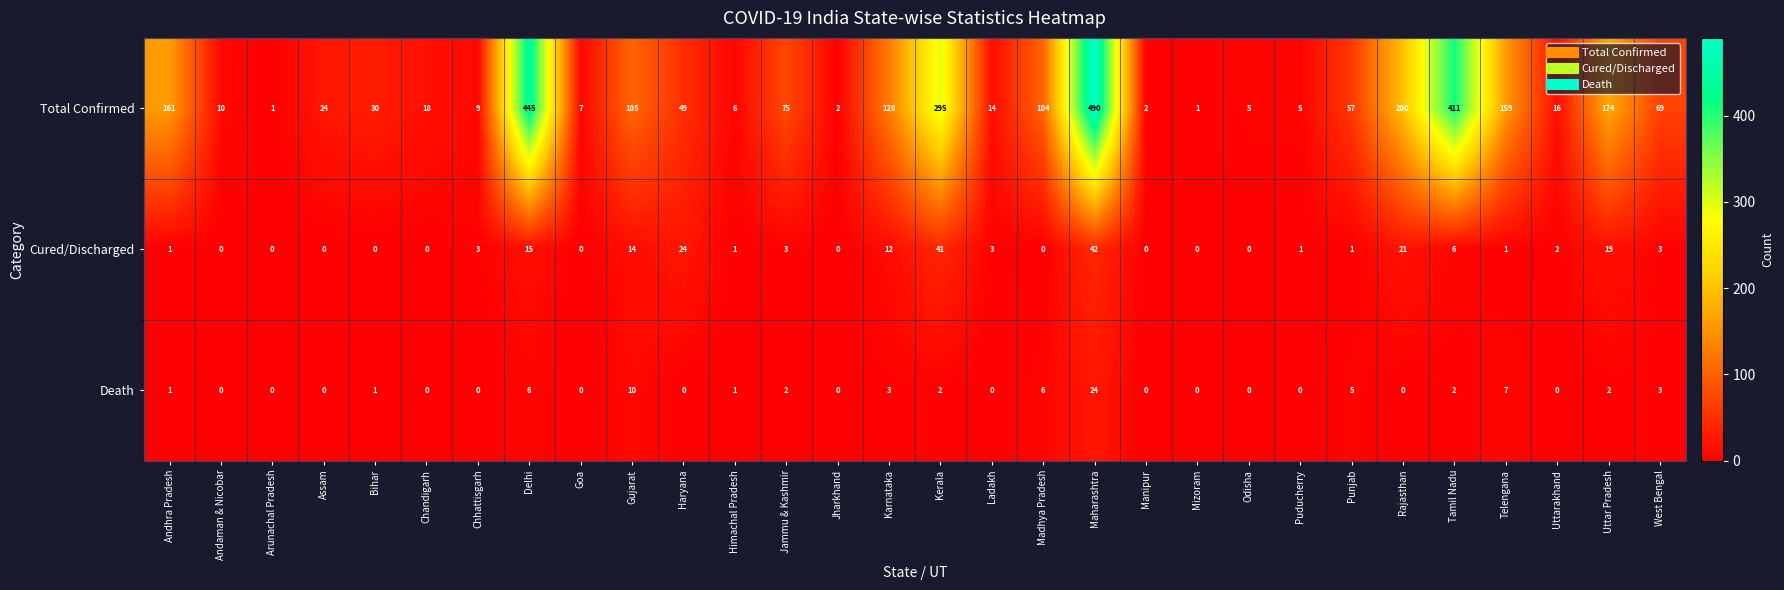

Which series has the largest total across all categories?

Total Confirmed